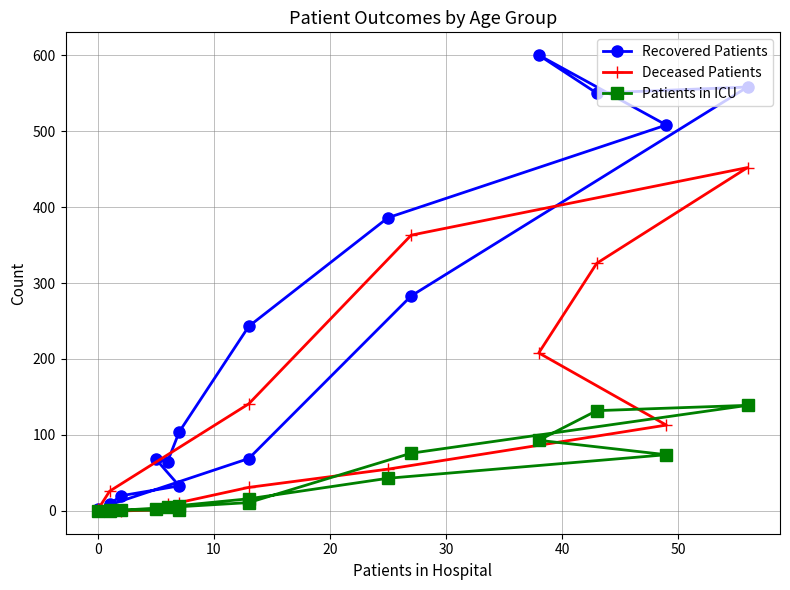

How many interior local valleys does the Recovered Patients series have?

2